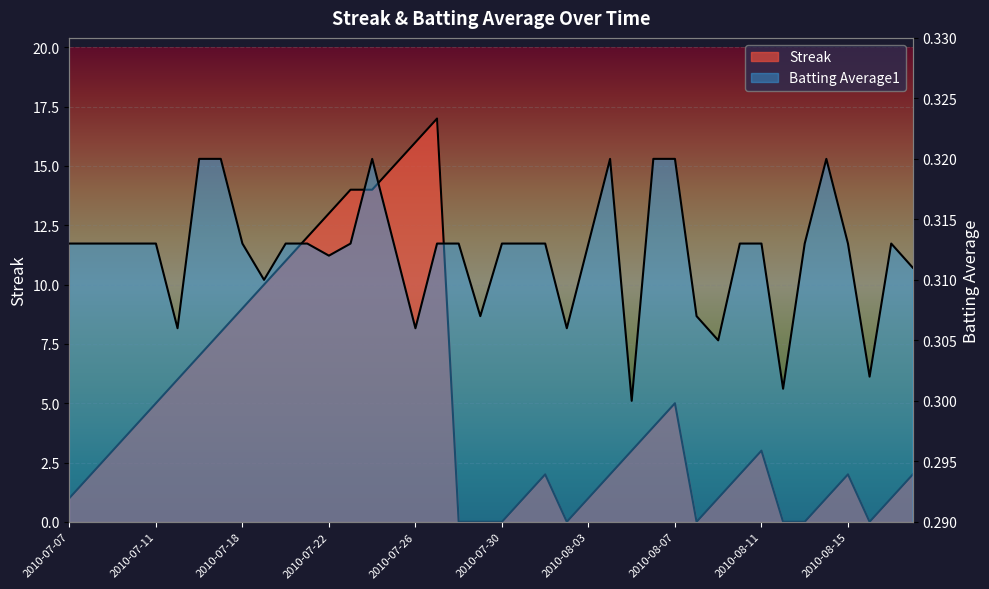

At which label does Streak first exceed 3?

2010-07-10